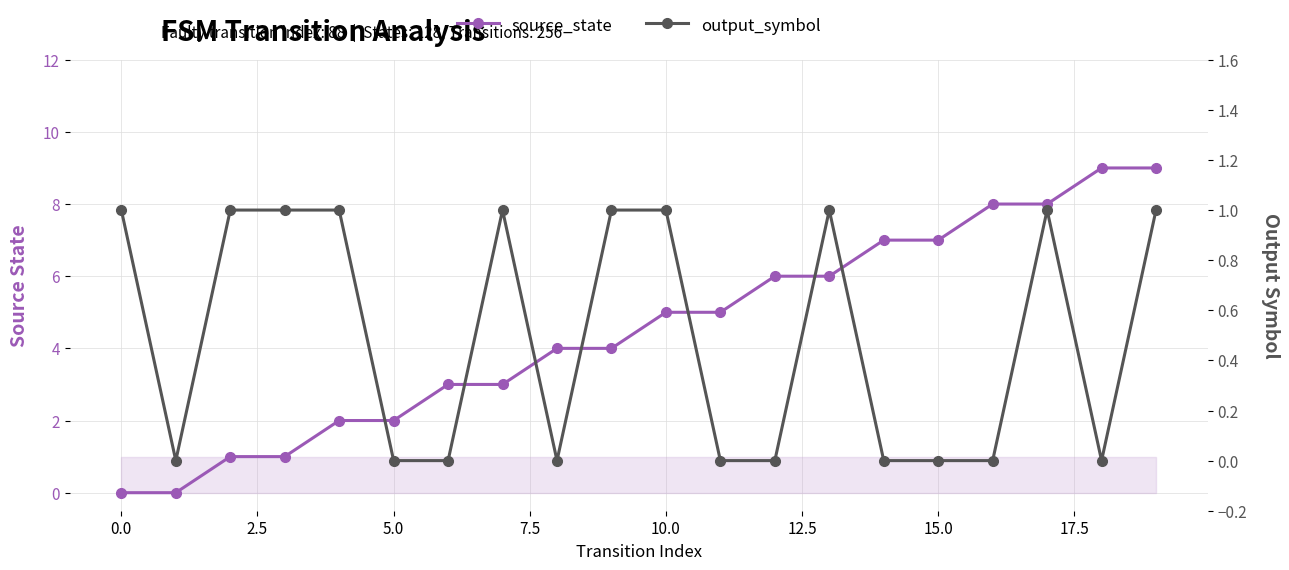

Is this an area chart (filled region under the line)?

No